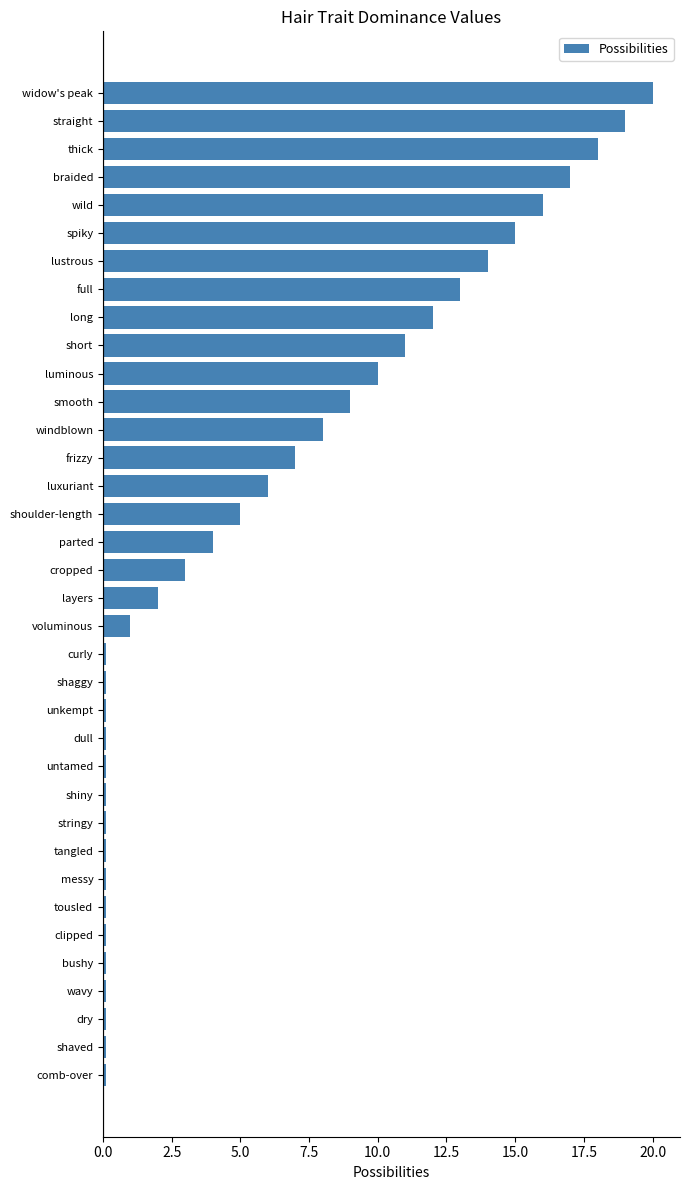

What is the greatest value displayed?

20.0